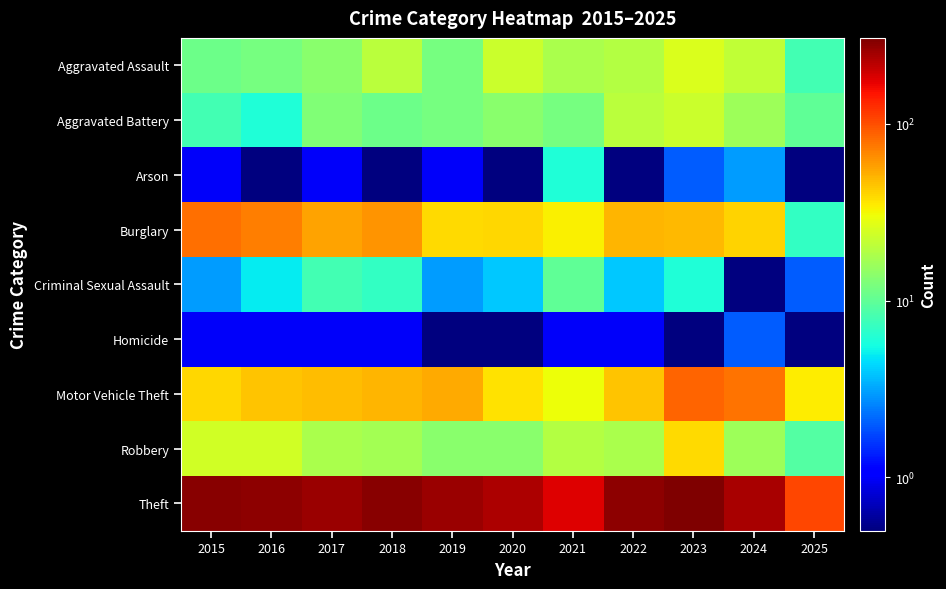

At how many categories does at least one series exceed 145?

10